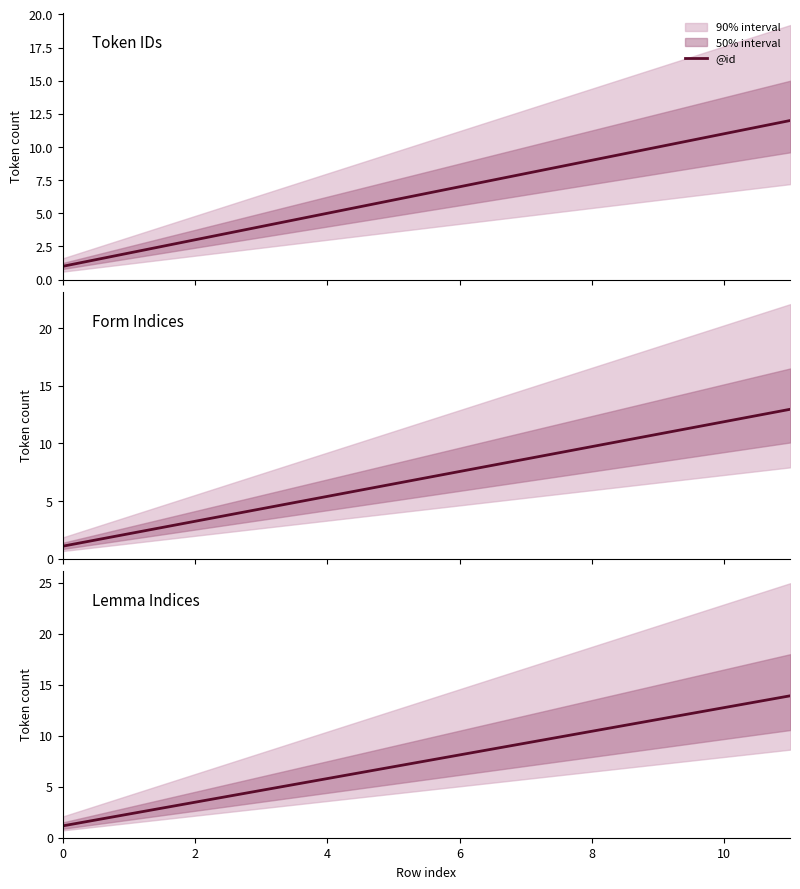

What is the value of the 6th point from the left?

7.0